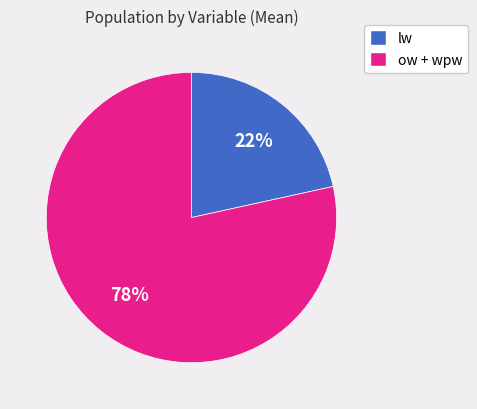

Is there a majority slice in this chart?

Yes